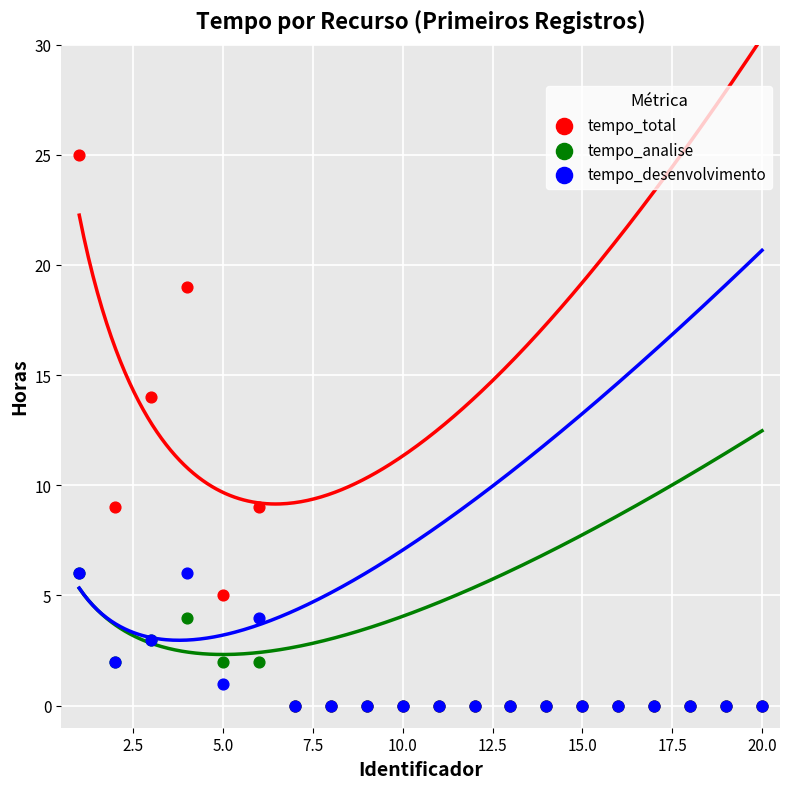

What are all the series names shown in the legend?

tempo_total, tempo_analise, tempo_desenvolvimento